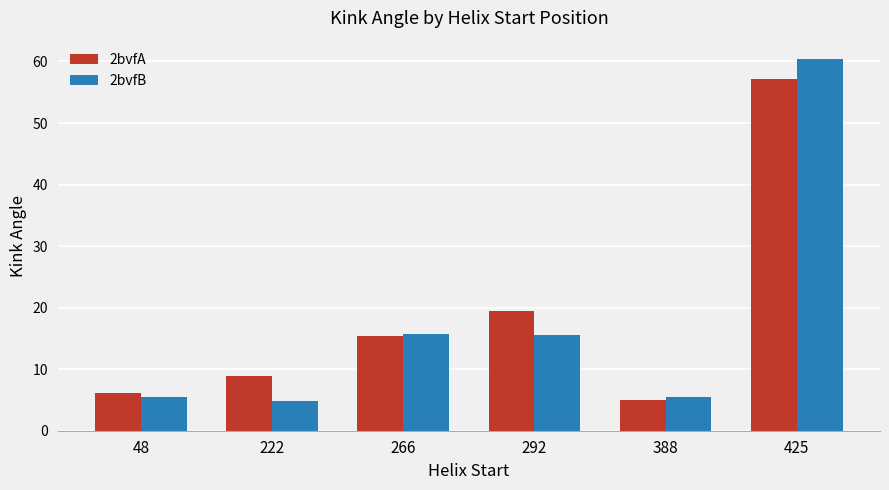

Which category has the lowest value in the 2bvfA series?

388